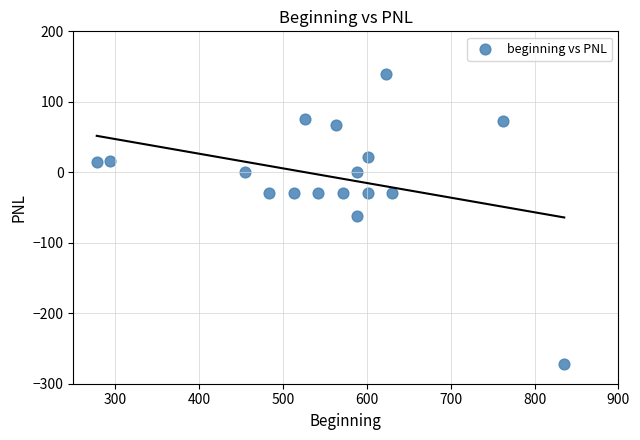

What is the range of X values (max minus min)?

557.5